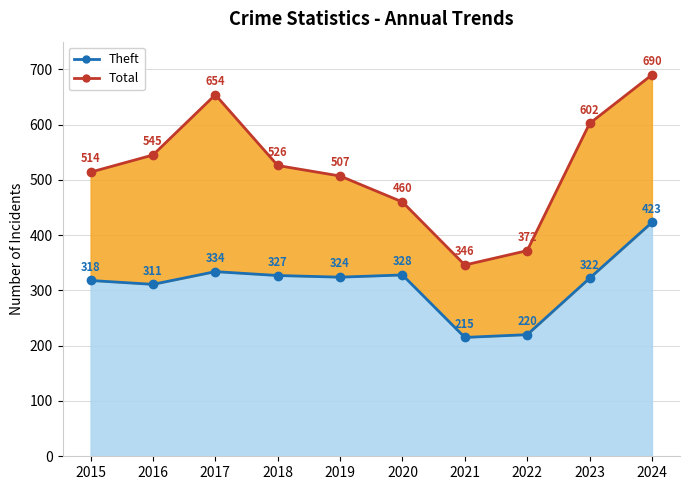

How many series are shown in this chart?

2